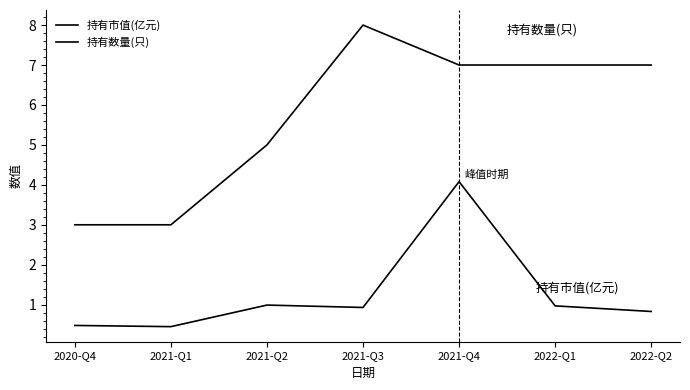

At which category does the chart reach its peak across all series?

2021-Q3